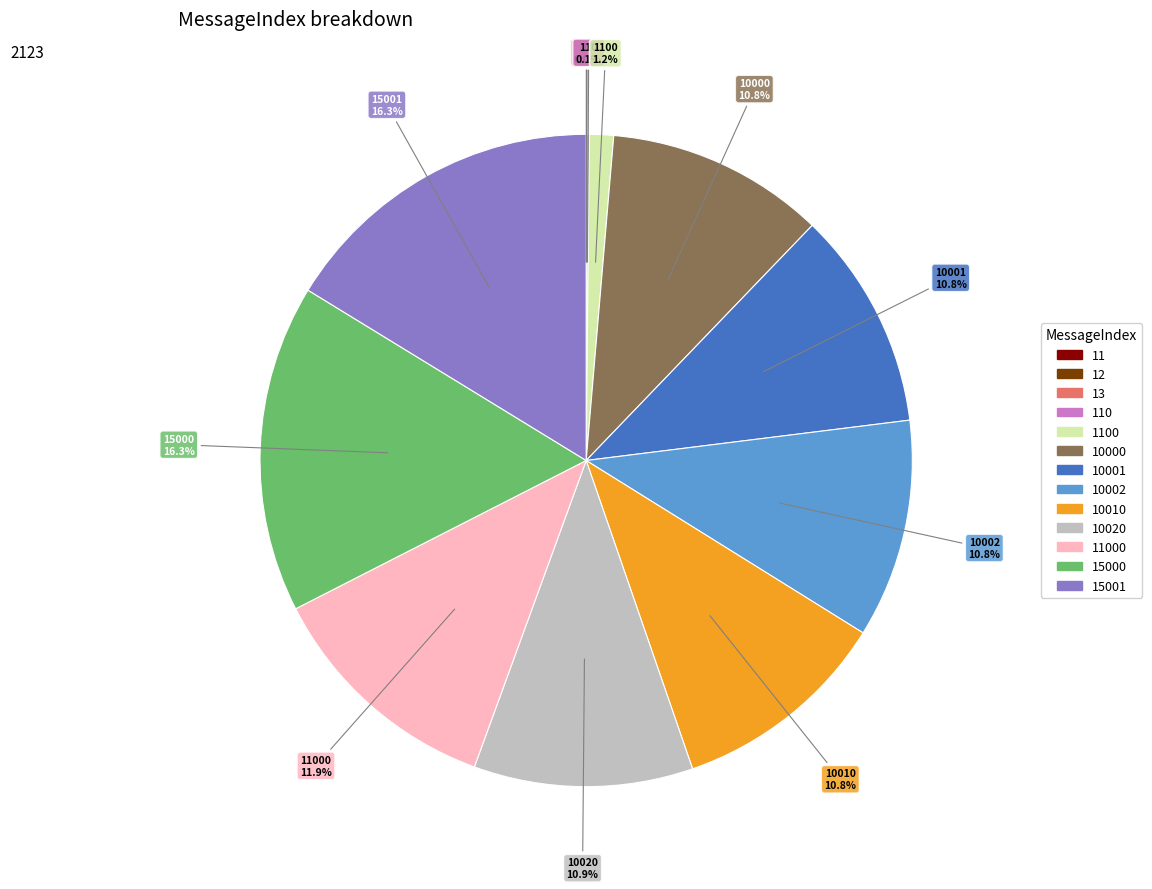

Is there a majority slice in this chart?

No